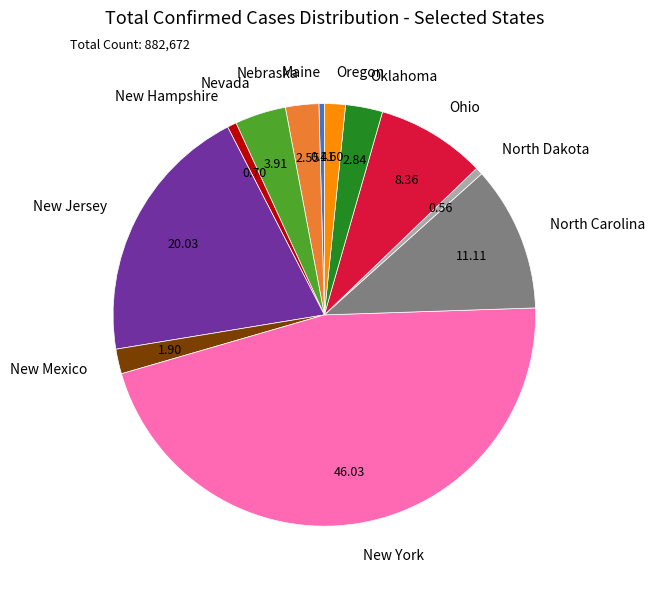

What is the largest slice in the pie chart?

New York